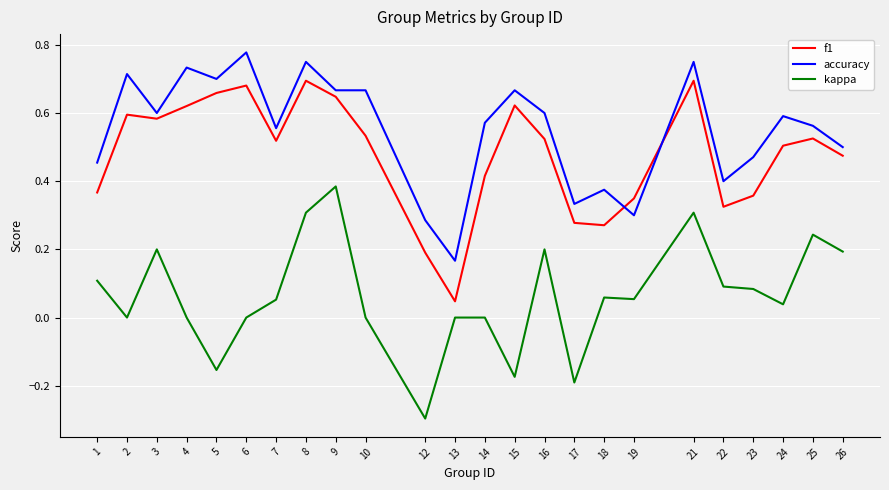

Read the kappa value at 12.

-0.3